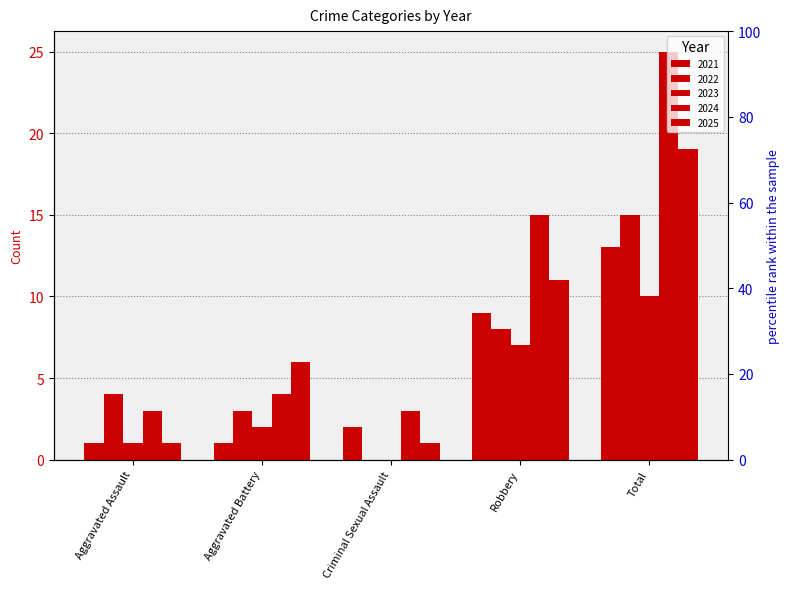

Which series contains the lowest Y value?

2022